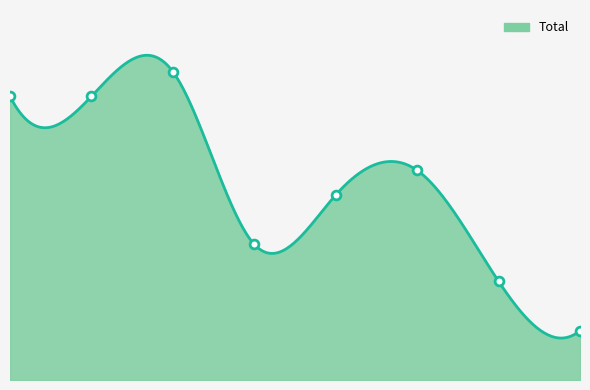

What is the change in value from 1 to 5?

-6